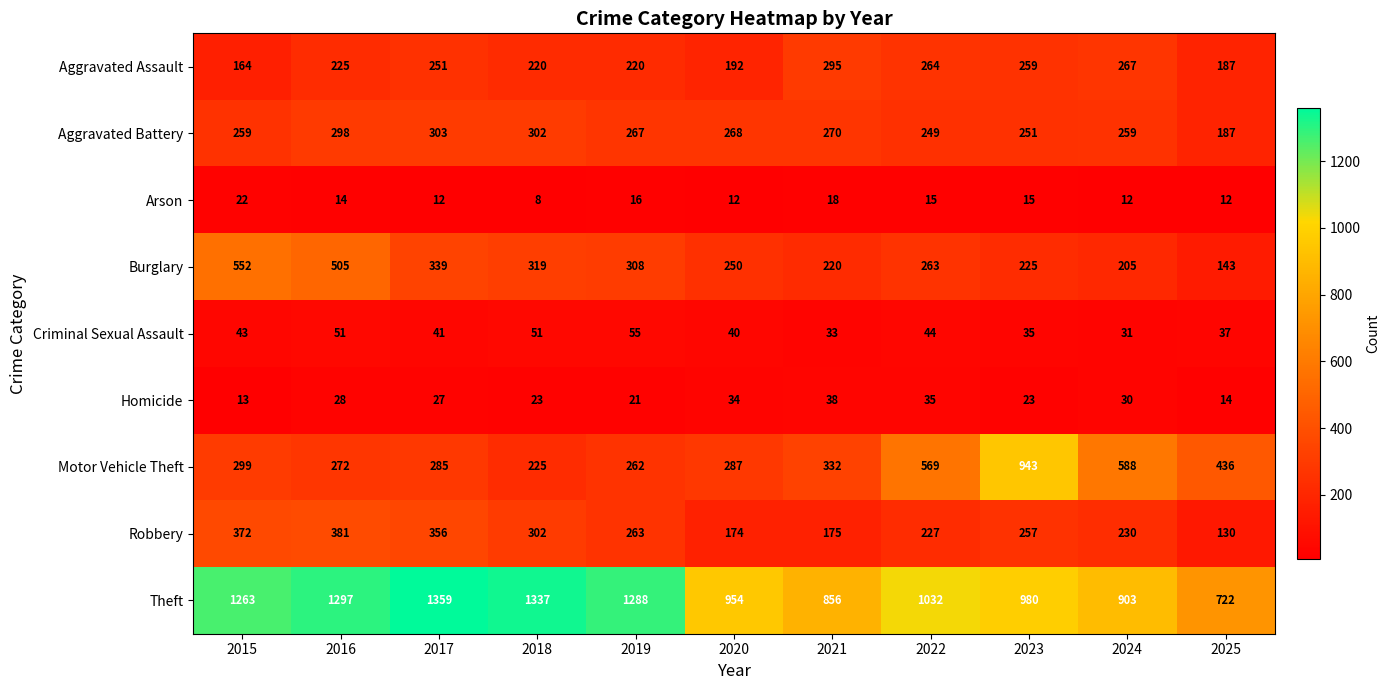

List the series in order of their peak value, lowest first.

Arson, Homicide, Criminal Sexual Assault, Aggravated Assault, Aggravated Battery, Robbery, Burglary, Motor Vehicle Theft, Theft